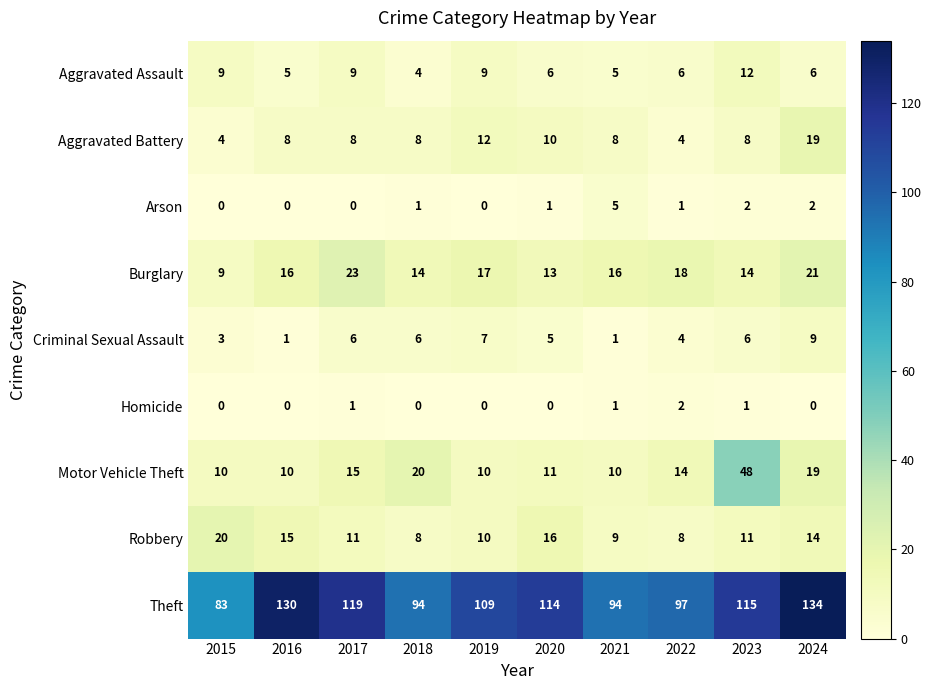

Is it true that Criminal Sexual Assault equals 5 at 2015?

False